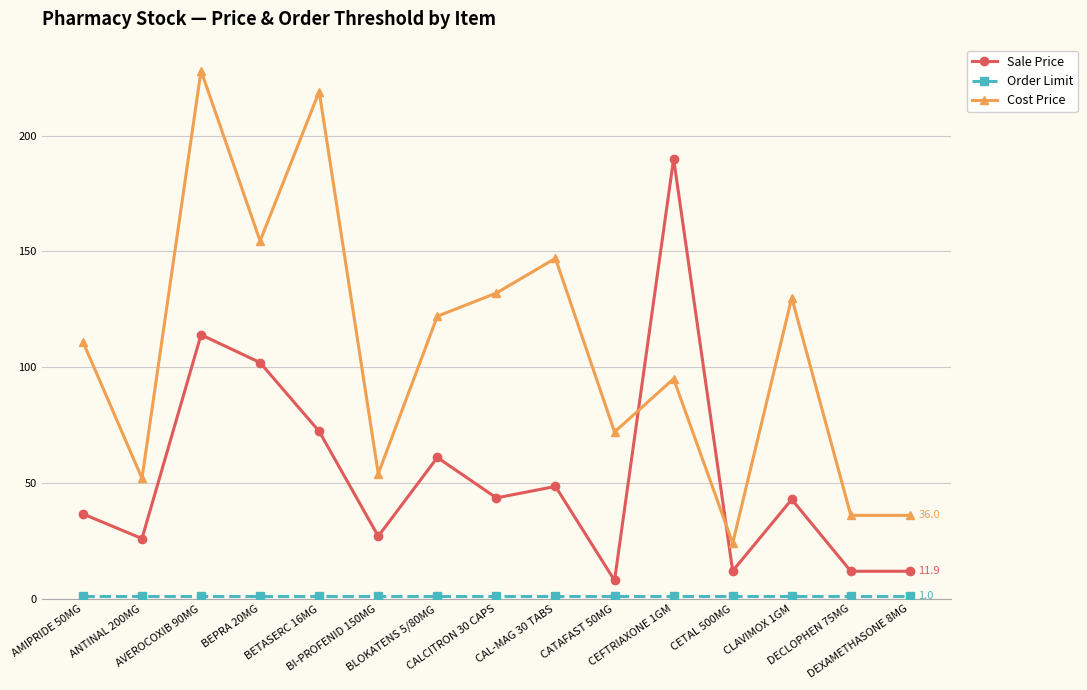

After their last crossing, which series has the higher values: Cost Price or Sale Price?

Cost Price